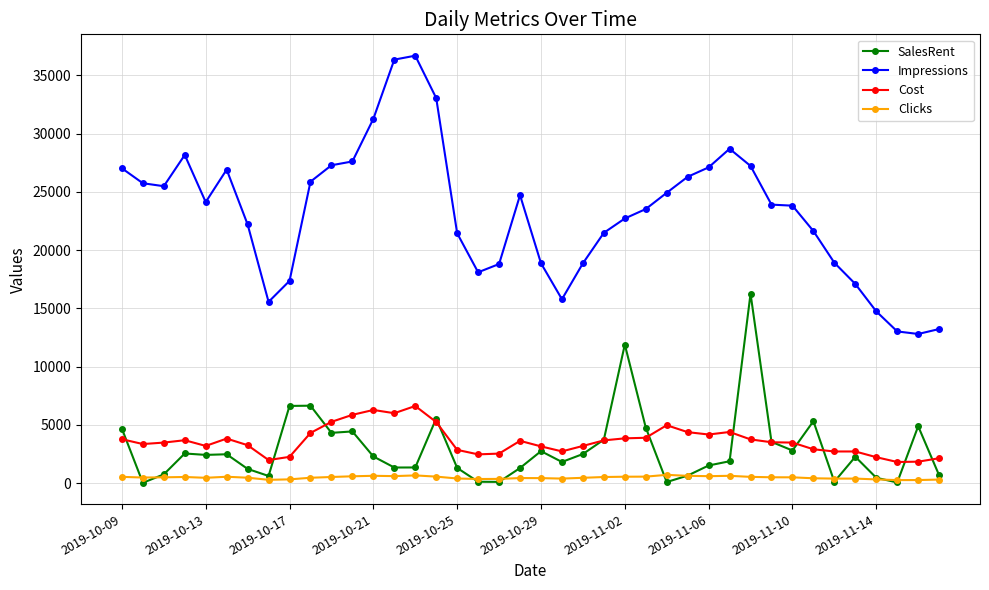

What is the value of the SalesRent point at the 14th from the left?

1338.6